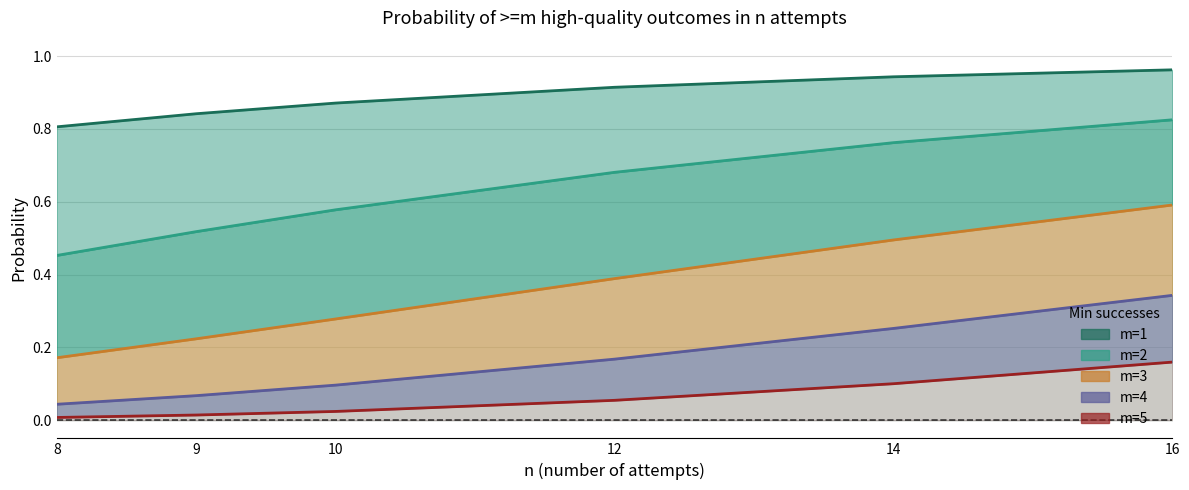

How many categories are shown in the chart?

6